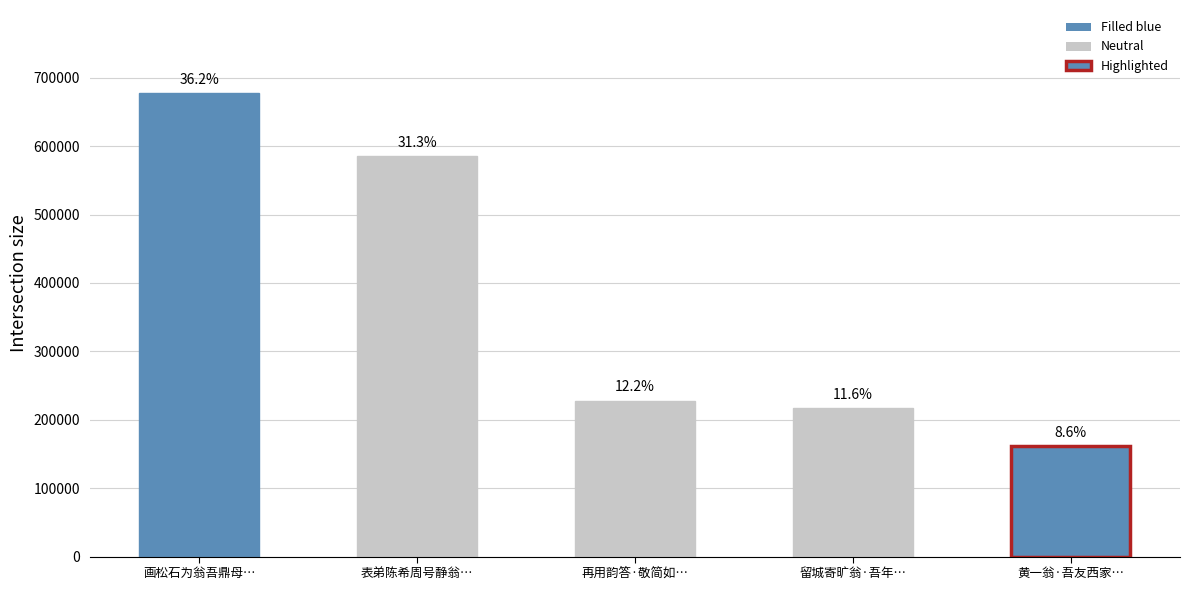

List the labels in order of value, largest first.

画松石为翁吾鼎母…, 表弟陈希周号静翁…, 再用韵答·敬简如…, 留城寄旷翁·吾年…, 黄一翁·吾友西家…